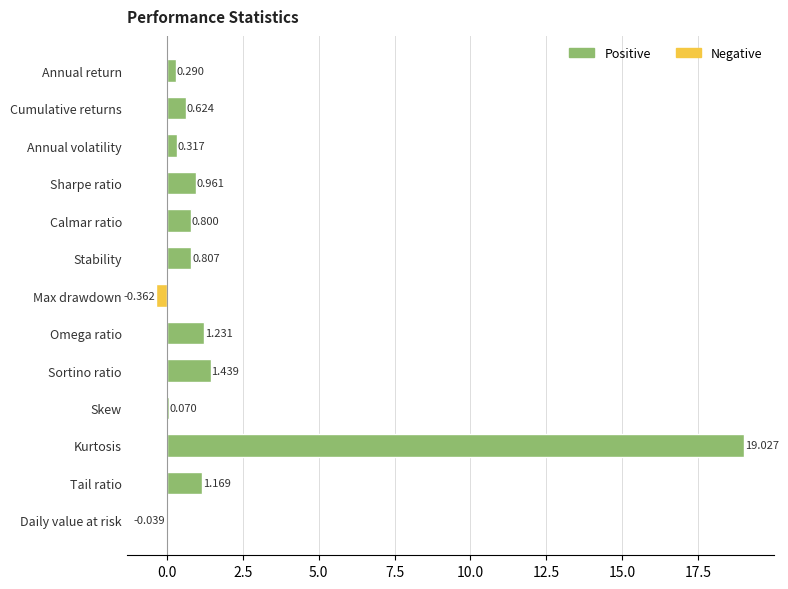

Between Annual return and Daily value at risk, which is larger?

Annual return